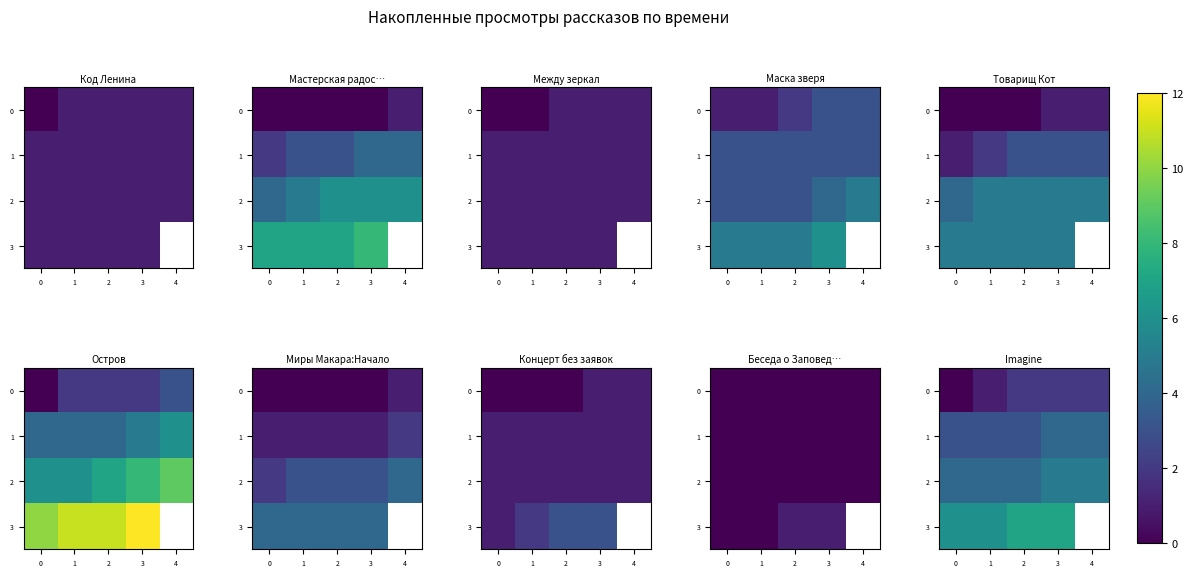

Between 3 and 4, which is larger?

3